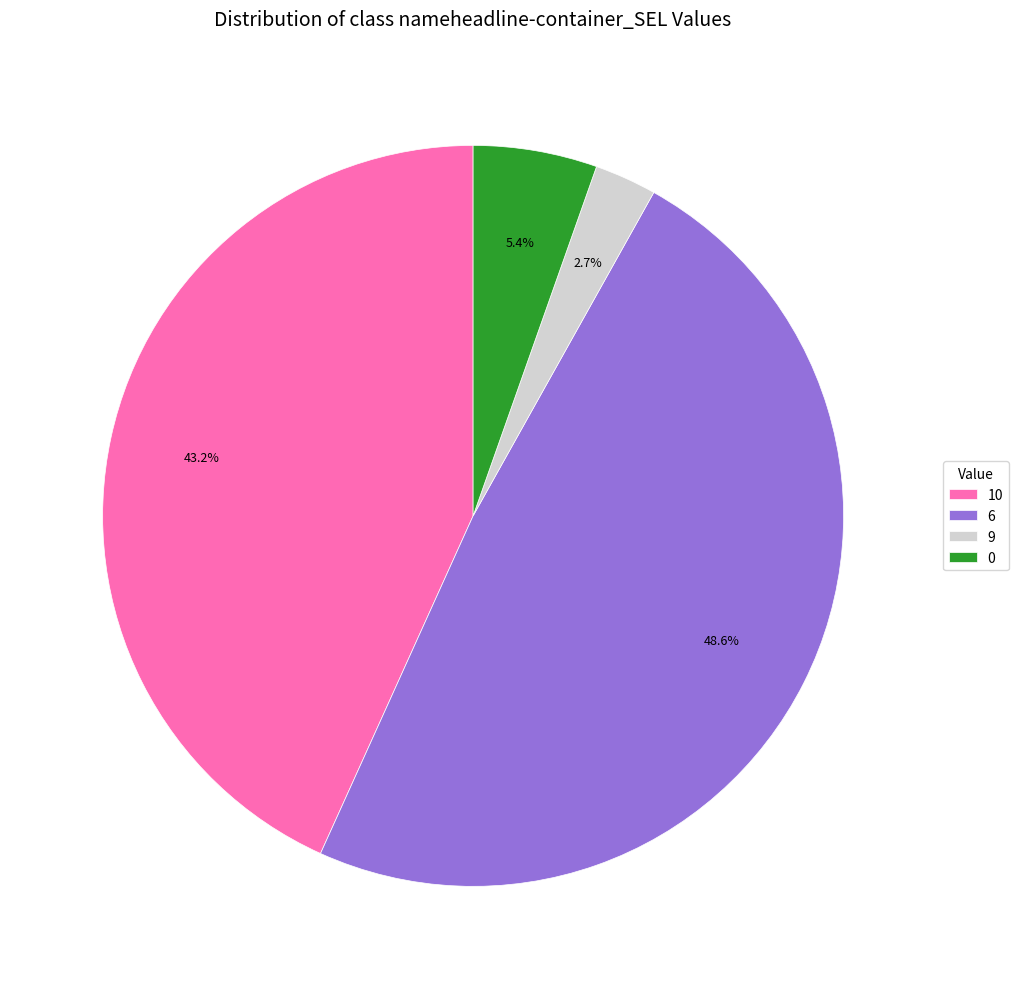

Which has a higher value, 6 or 9?

6